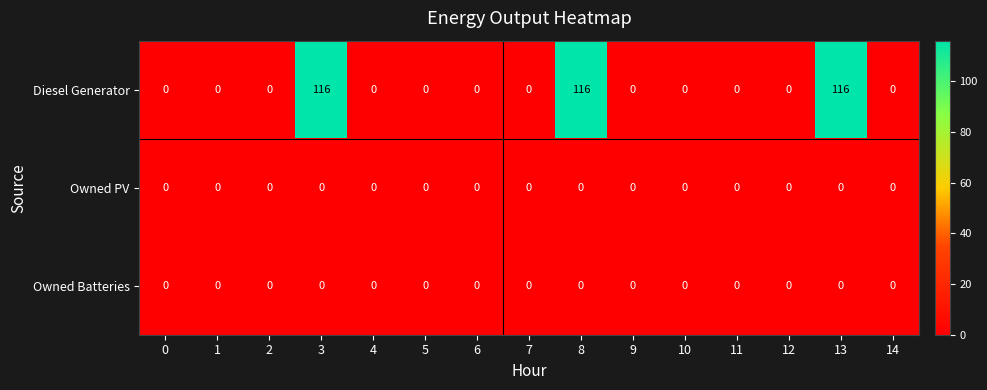

At how many categories does at least one series exceed 20?

3